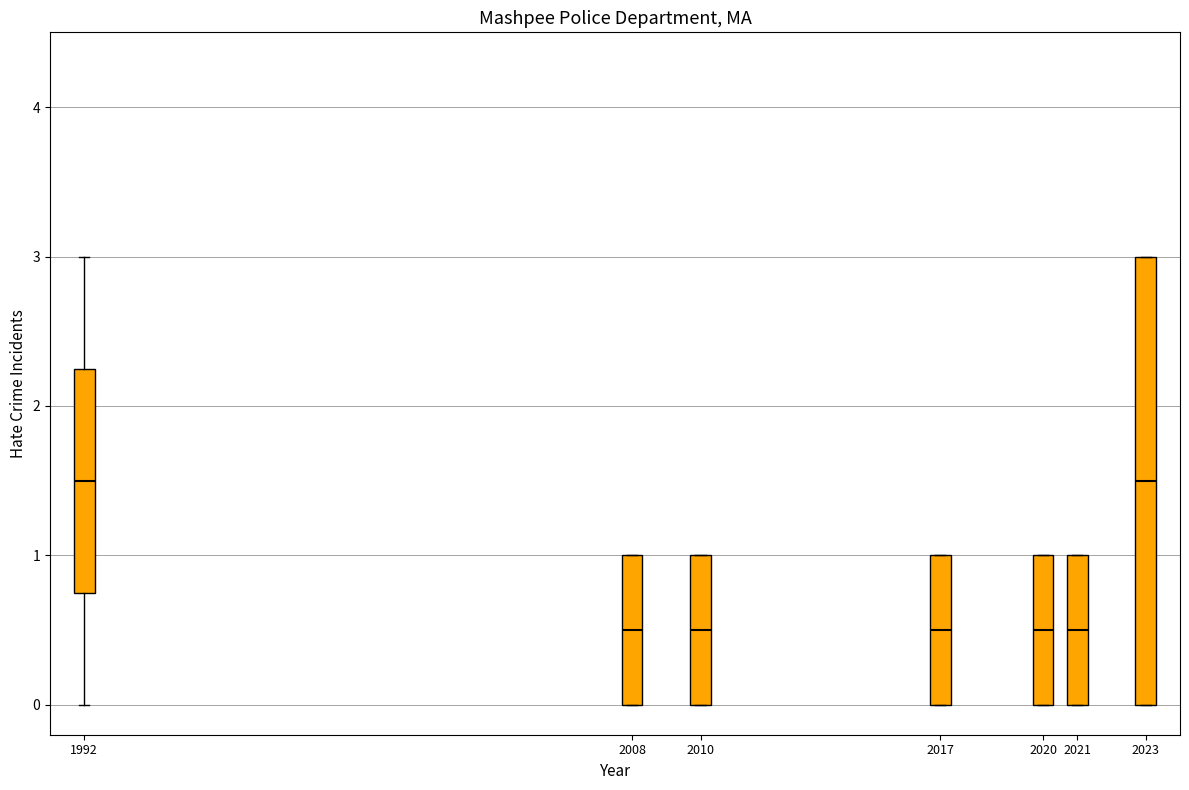

Reading left to right, read every box against the y-axis: the position of its median line, the range the box covers, and the ends of its whiskers. The values are not printed on the chart, so give them approximately, as read against the axis.

1992: median 1.5, box 0.8 to 2.3, whiskers 0.0 to 3.0
2008: median 0.5, box 0.0 to 1.0, whiskers 0.0 to 1.0
2010: median 0.5, box 0.0 to 1.0, whiskers 0.0 to 1.0
2017: median 0.5, box 0.0 to 1.0, whiskers 0.0 to 1.0
2020: median 0.5, box 0.0 to 1.0, whiskers 0.0 to 1.0
2021: median 0.5, box 0.0 to 1.0, whiskers 0.0 to 1.0
2023: median 1.5, box 0.0 to 3.0, whiskers 0.0 to 3.0